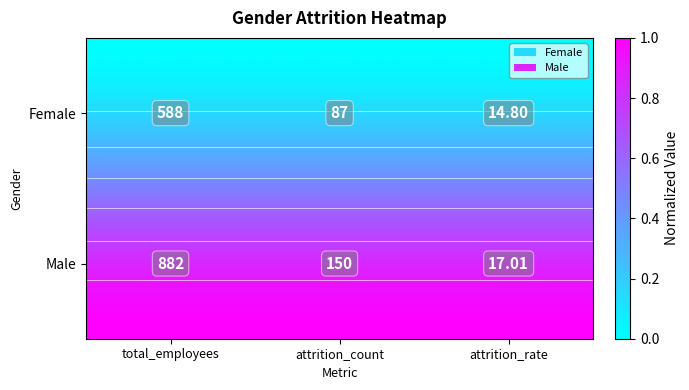

Which series has the largest total across all categories?

Male